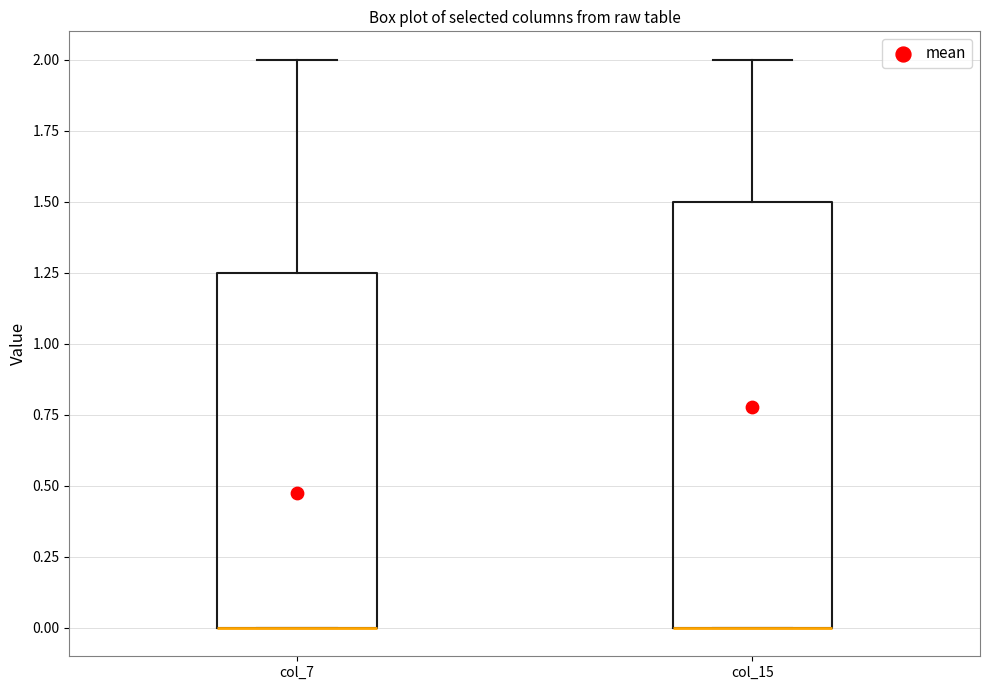

Which box is the tallest, from its lower edge to its upper edge?

col_15